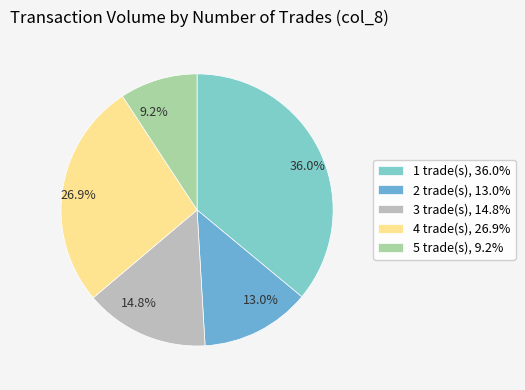

Between 9.2% and 14.8%, which is larger?

14.8%